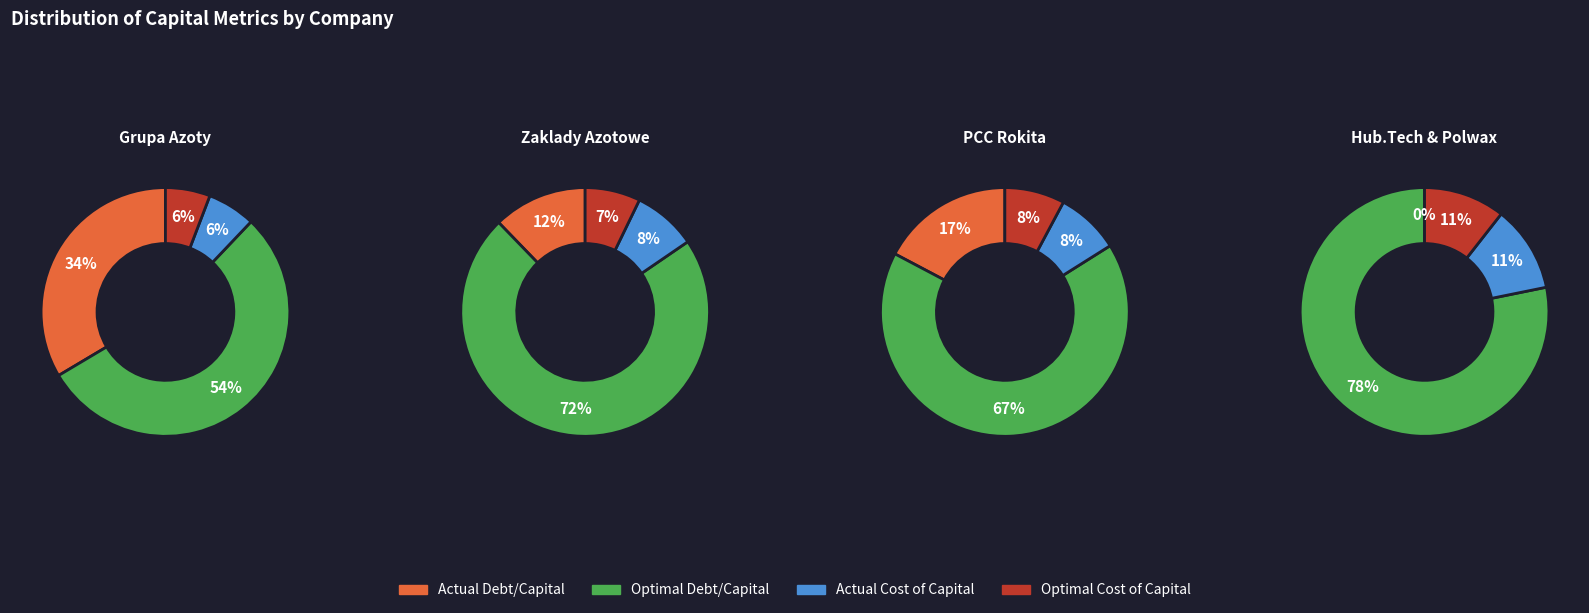

Which series has the widest spread of values?

actual_debt_capital